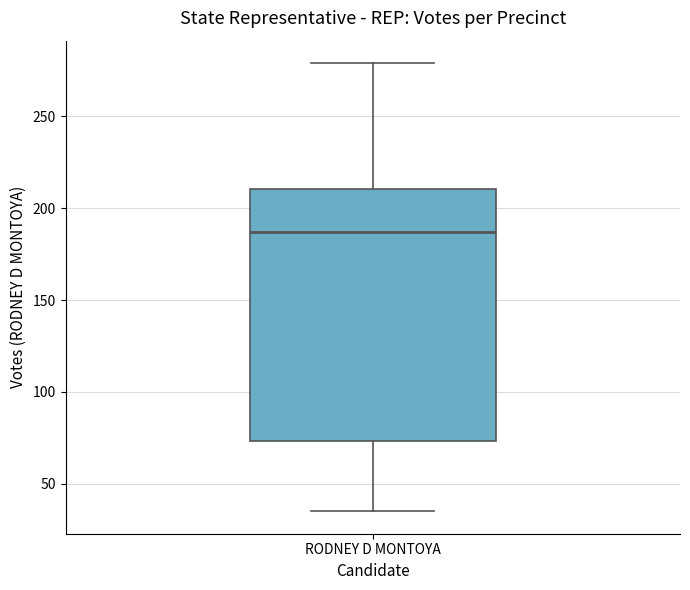

Transcribe this box plot: give where the median line is, the range the box spans, and where the two whiskers end, as read against the y-axis. The values are not printed on the chart, so give them approximately, as read against the axis.

median 185, box 75 to 210, whiskers 35 to 280